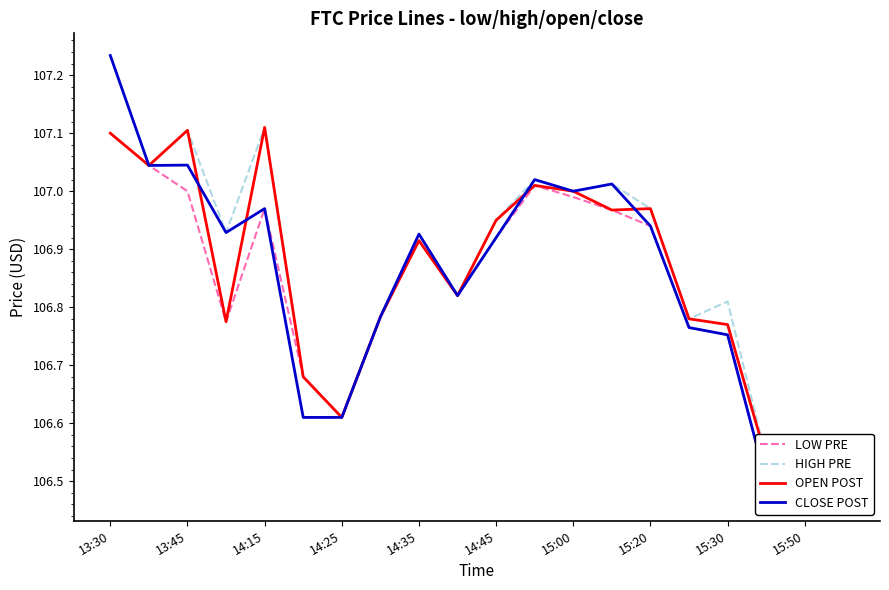

At which category is the sum across all series the highest?

13:30